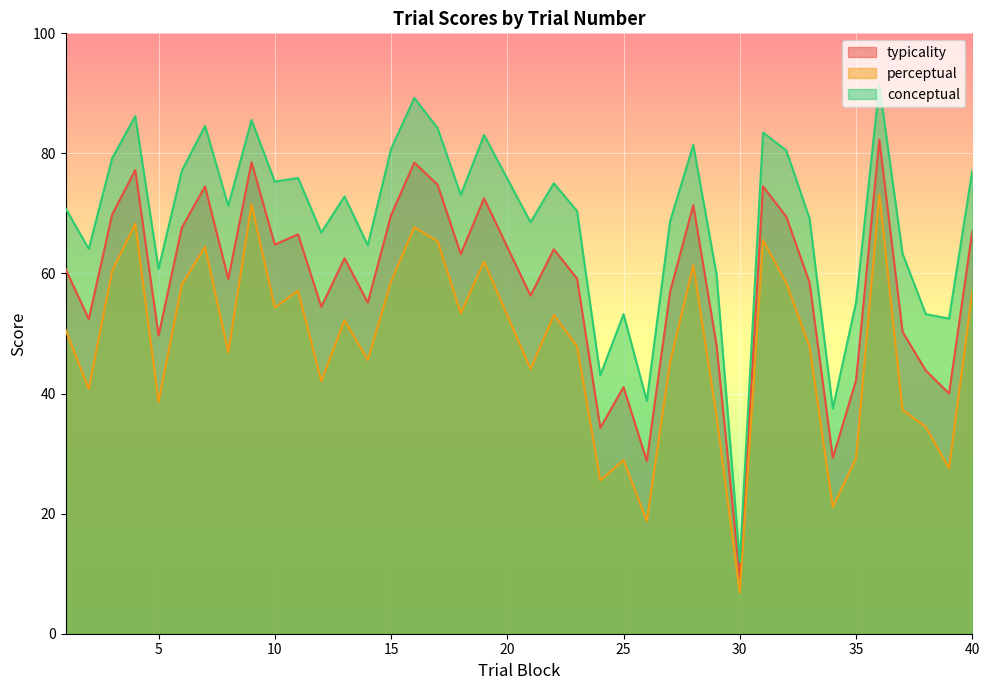

What is the lowest value of the conceptual series?

11.9